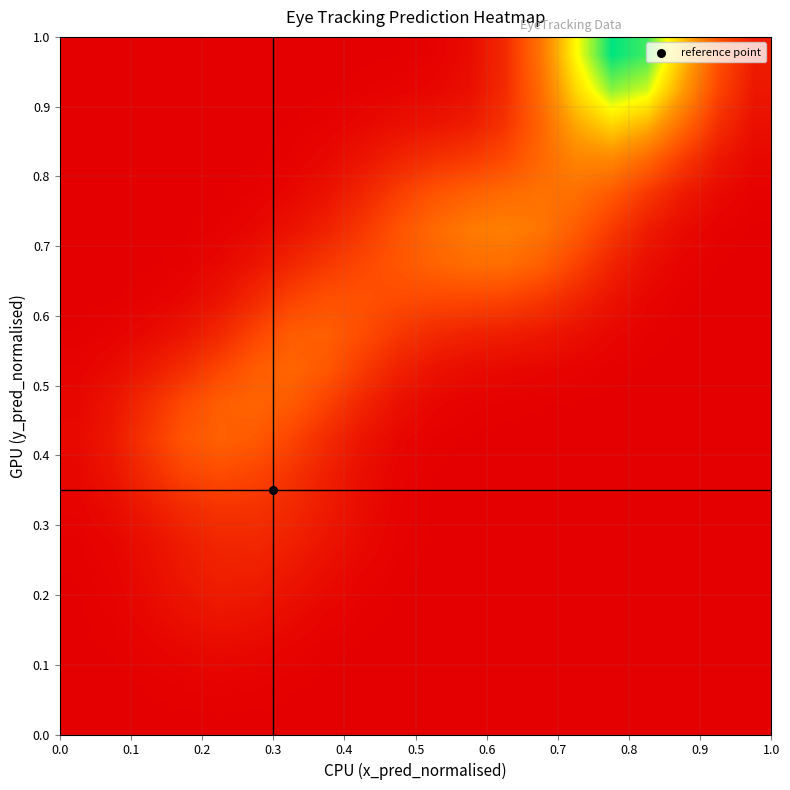

At how many categories does at least one series exceed 0?

20